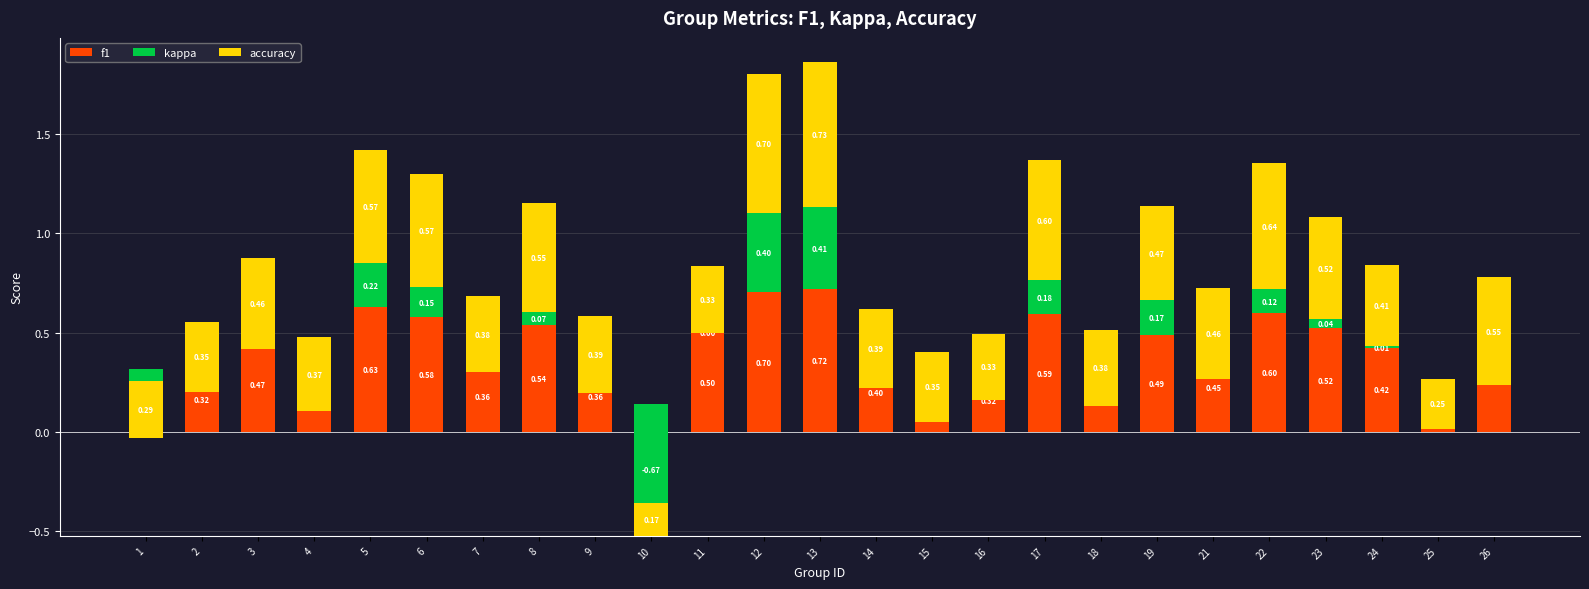

What is the value of the f1 bar at the 14th from the left?

0.4